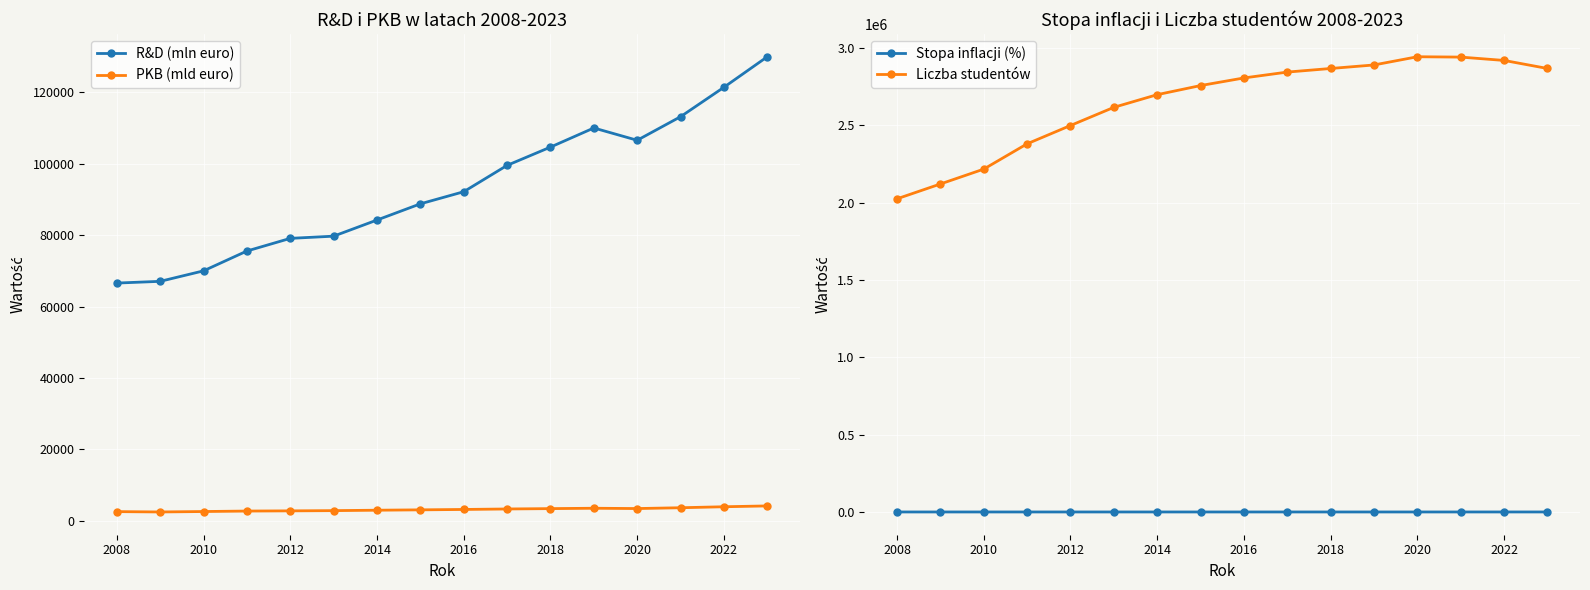

True or false: PKB (mld euro) and R&D (mln euro) intersect in this chart.

False